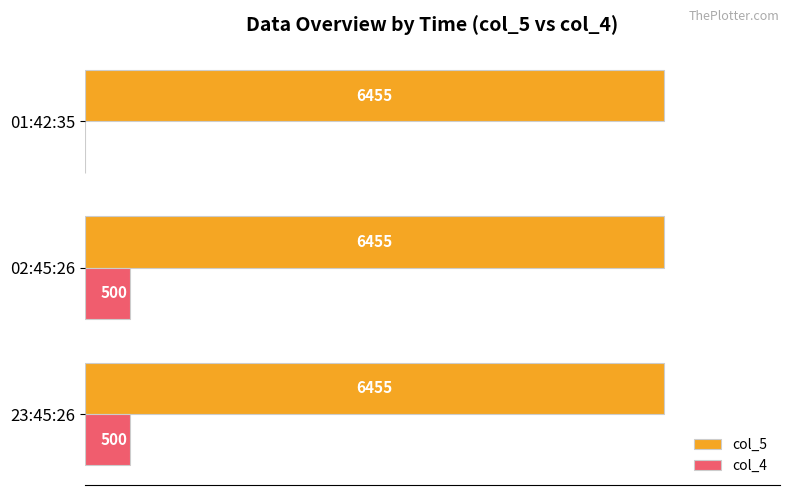

What are all the series names shown in the legend?

col_5, col_4